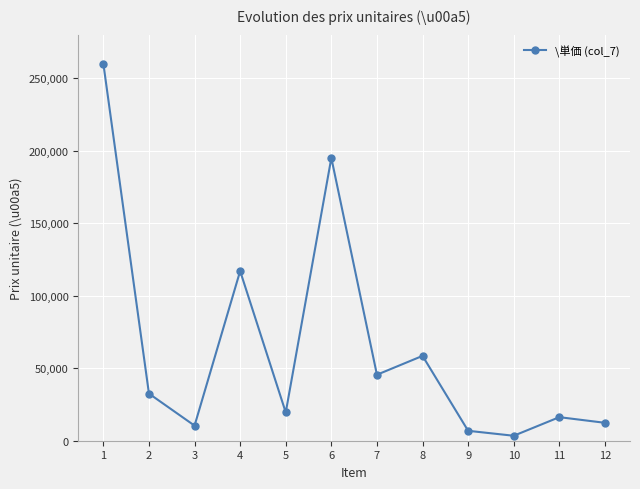

Reading right to left, transcribe all the data shown in this chart.

12350	16250	3420	6840	58500	45500	195000	19500	117000	10400	32500	260000